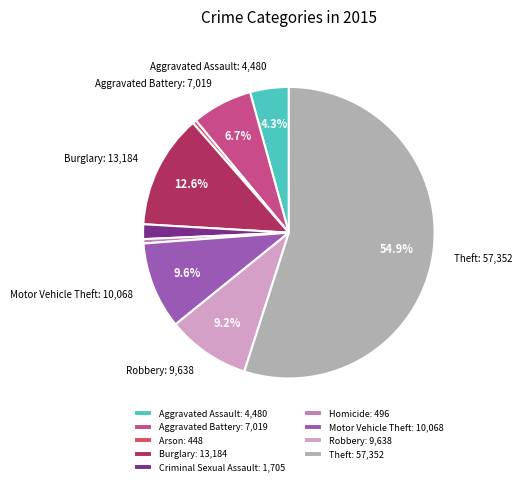

Do Motor Vehicle Theft: 10,068 and Theft: 57,352 together represent more than half of the pie?

Yes